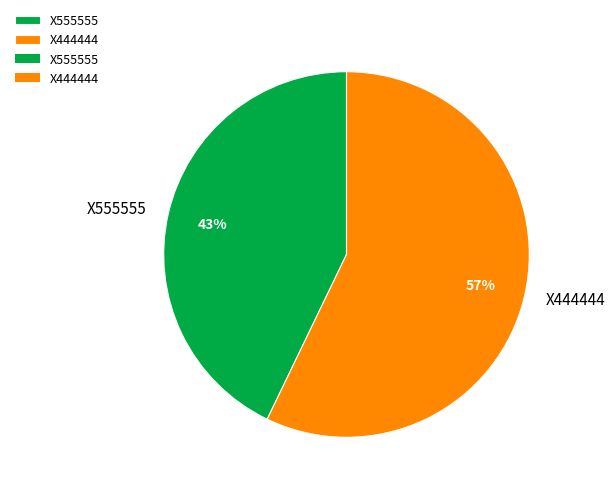

What is the ratio of the value at X444444 to the value at X555555?

1.3